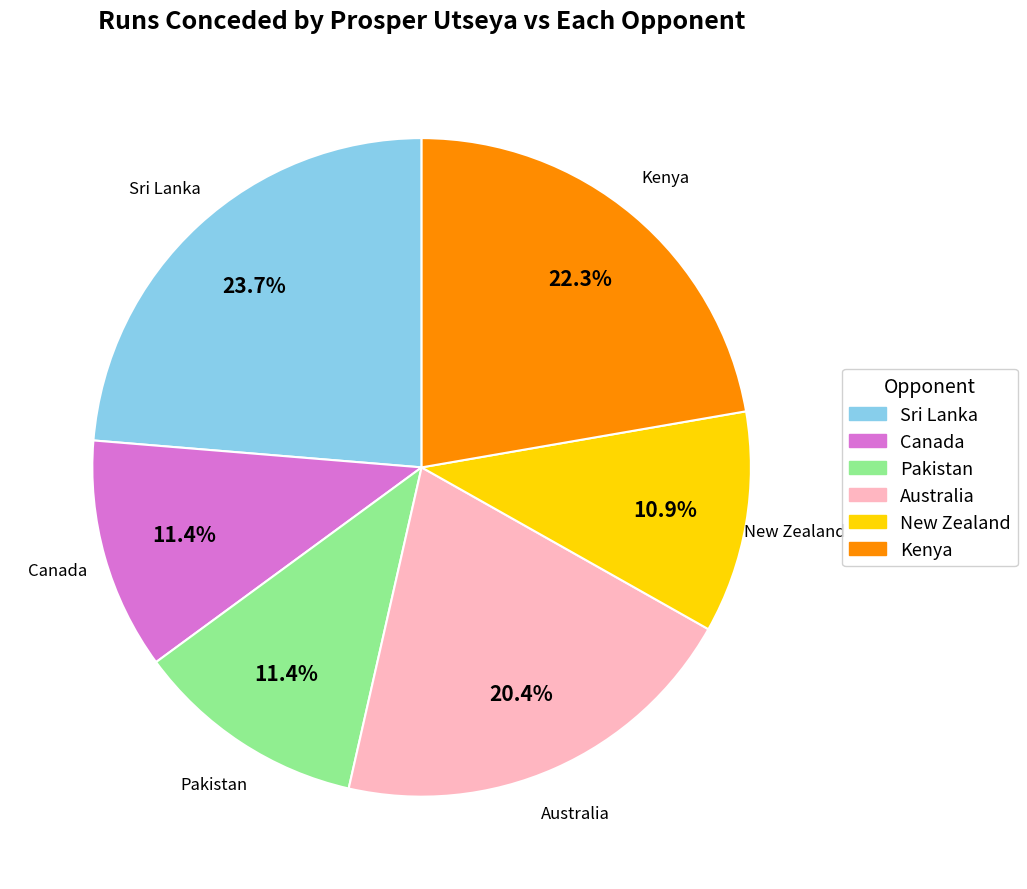

Count the number of slices in the pie.

6